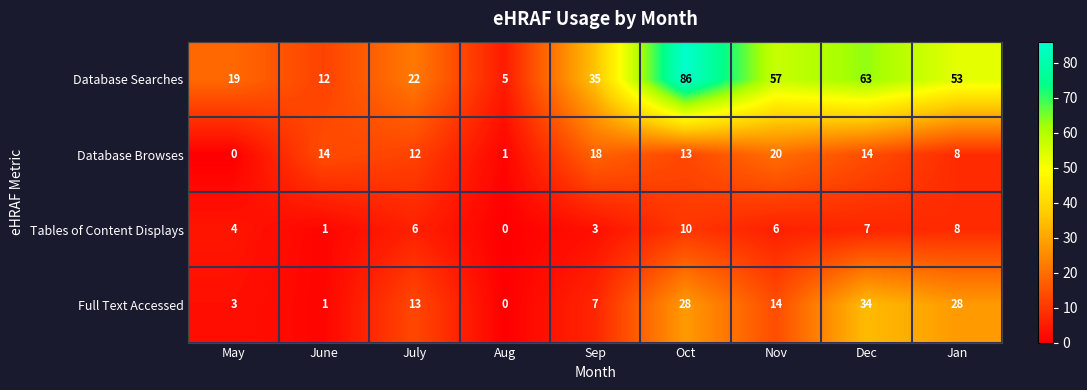

What is the sum of all Tables of Content Displays values?

45